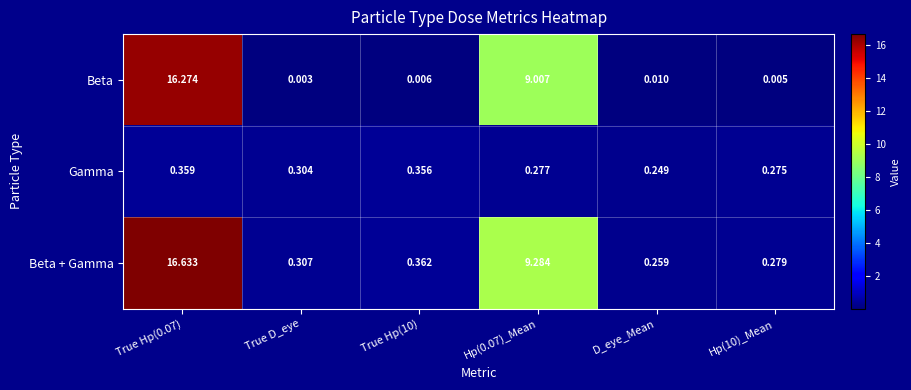

Which label corresponds to the smallest value in the chart?

True D_eye